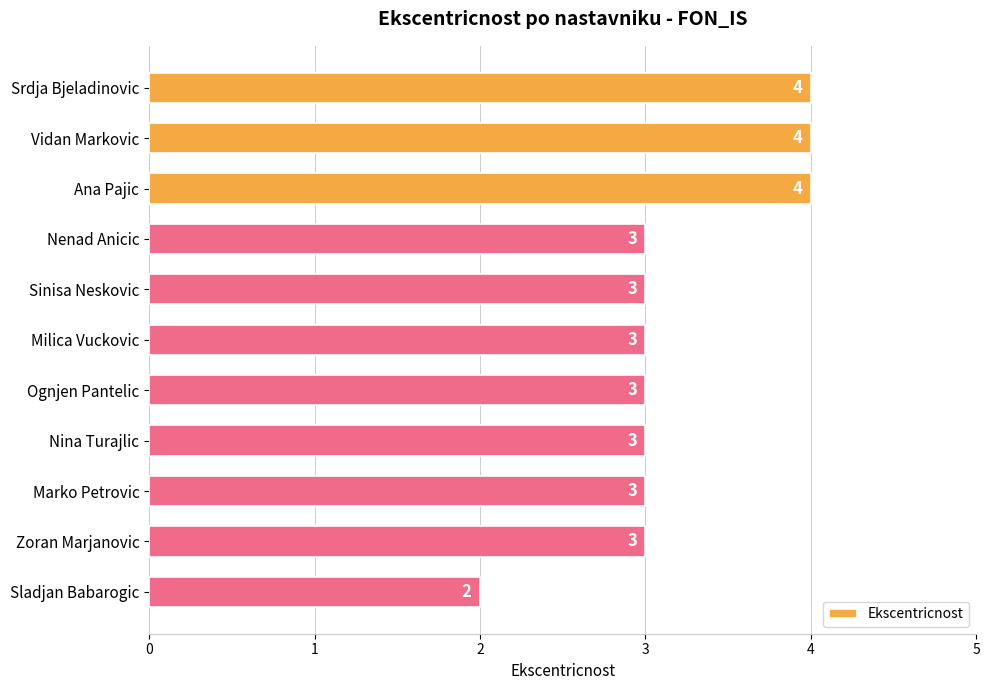

How many values are below 3?

1